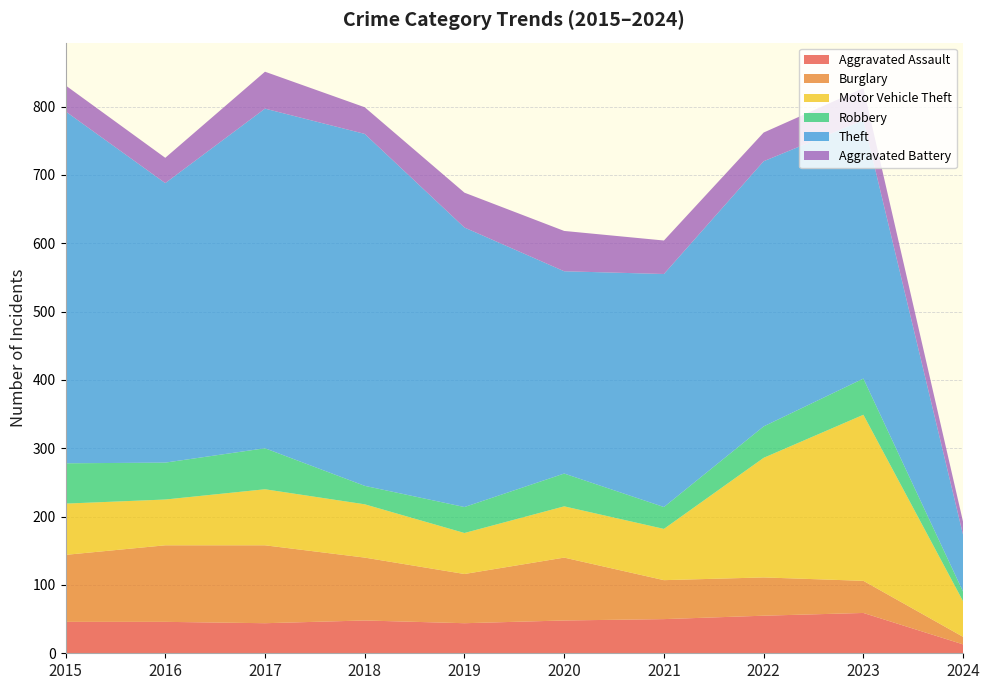

Reading left to right, what are all the values shown in this chart?

Aggravated Assault: 46	46	44	48	44	48	50	55	59	13
Burglary: 98	112	114	92	72	92	57	56	47	11
Motor Vehicle Theft: 75	67	82	78	60	75	75	175	243	52
Robbery: 59	54	60	27	38	48	32	46	53	14
Theft: 515	409	497	515	409	296	341	388	378	83
Aggravated Battery: 38	37	54	39	51	59	49	42	47	19